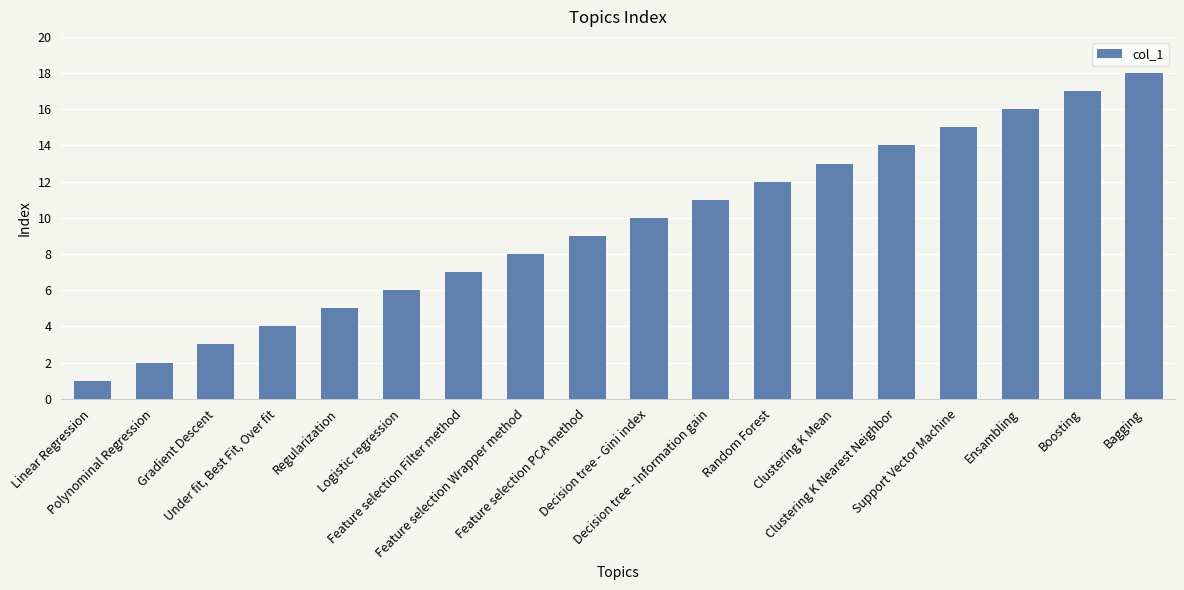

What is the smallest value displayed?

1